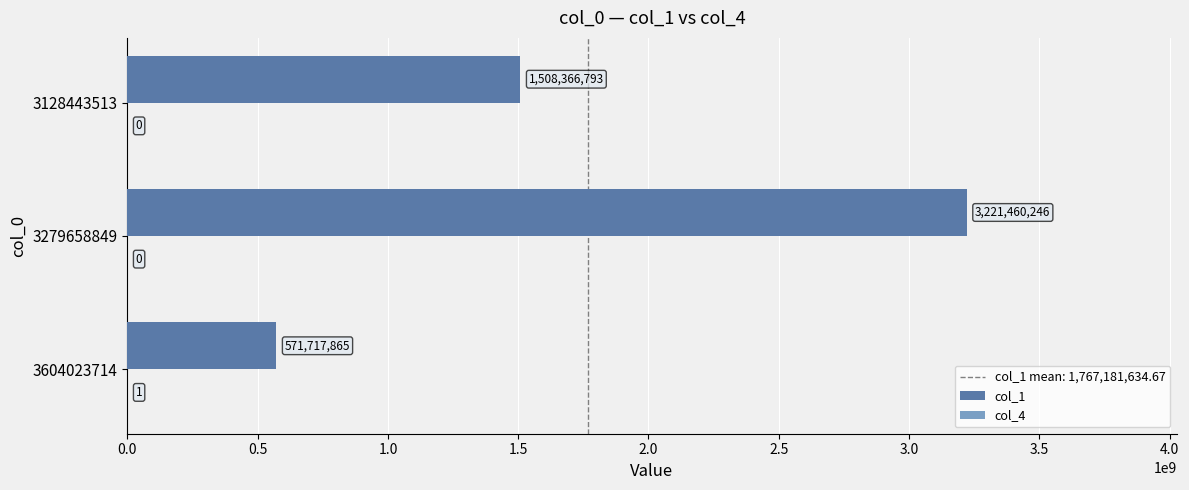

What is the total value across all series at 3604023714?

571717866